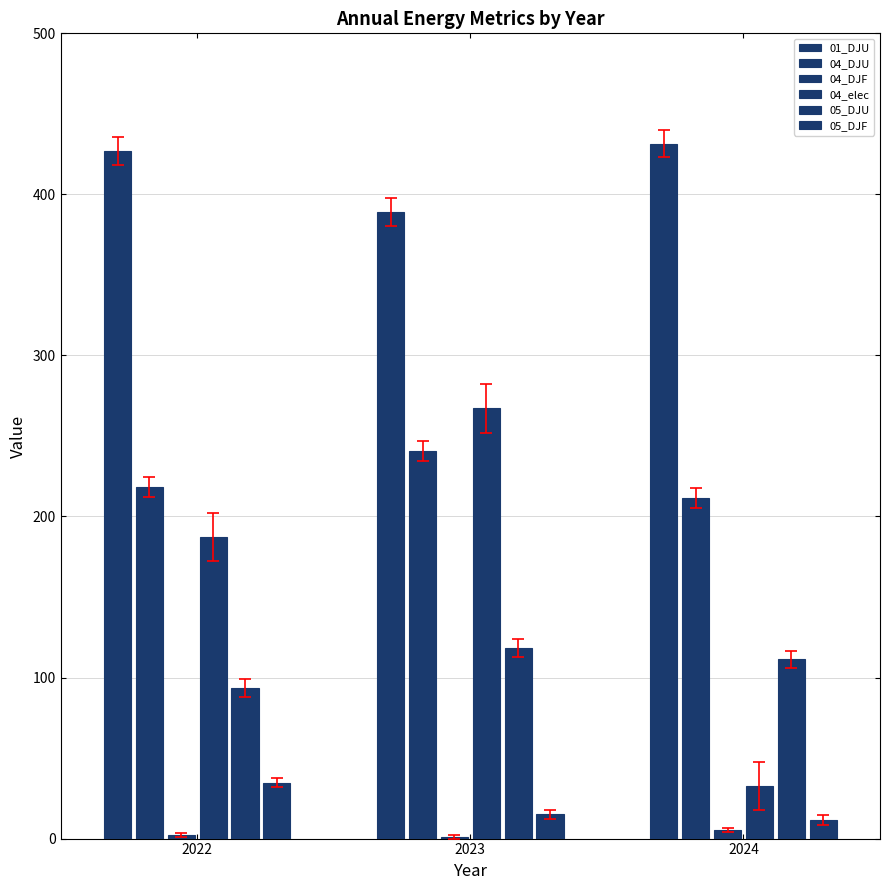

Rank the categories by 05_DJF value from highest to lowest.

2022, 2023, 2024